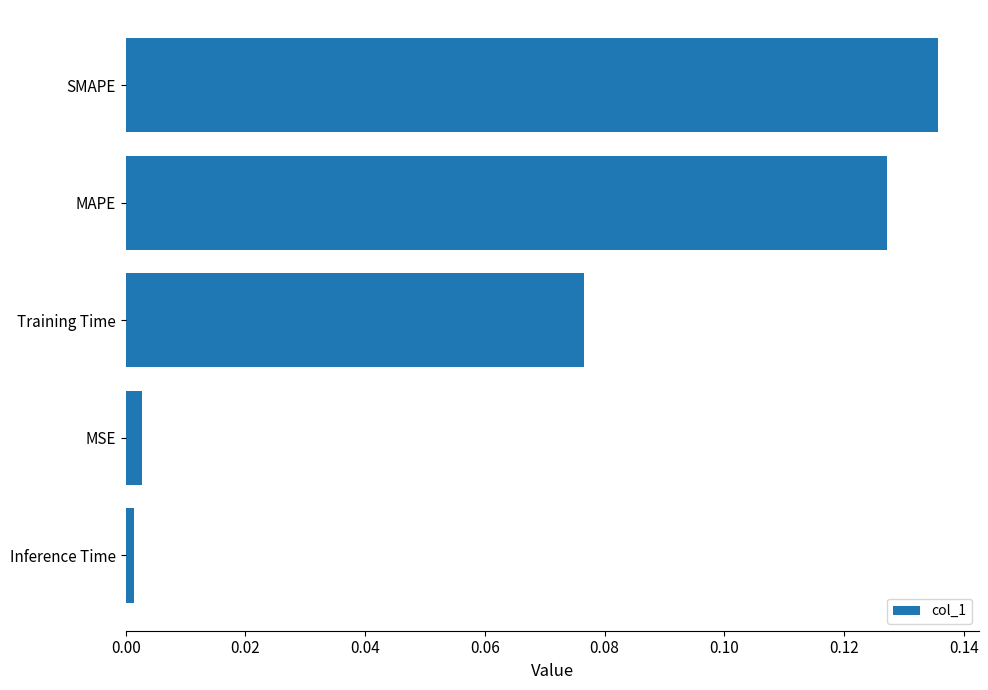

Which has a higher value, Inference Time or MAPE?

MAPE